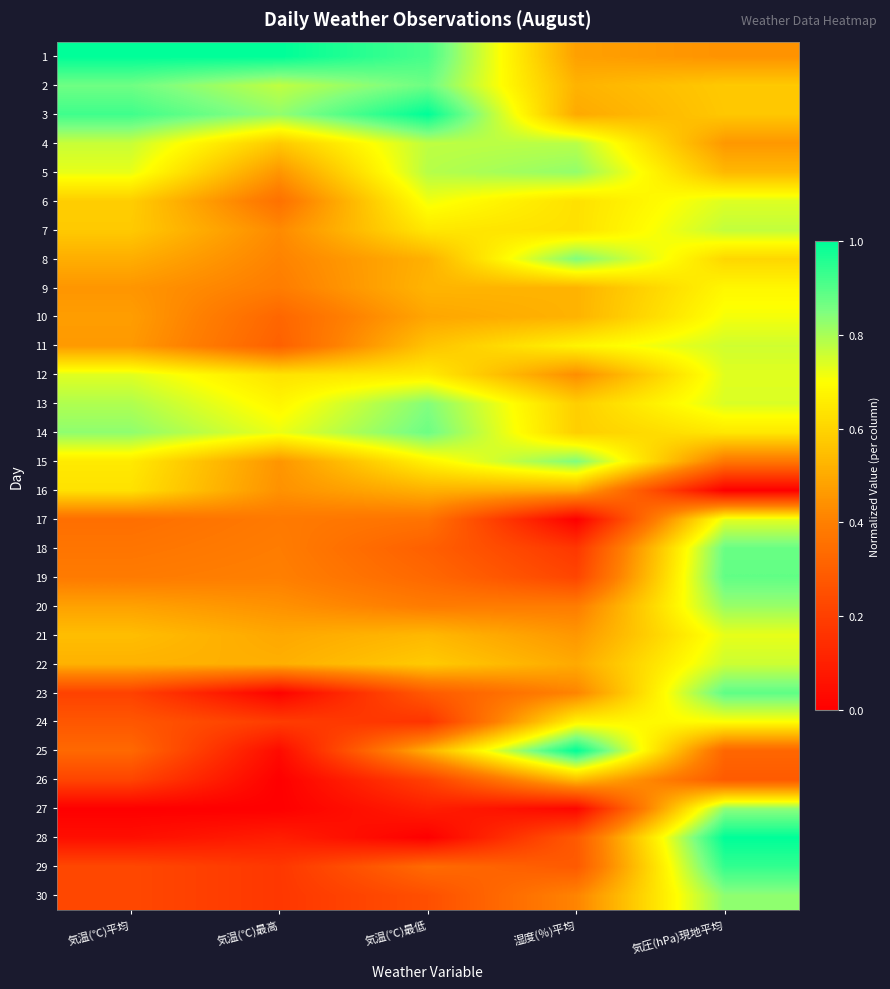

At which category is the sum across all series the highest?

気圧(hPa)現地平均